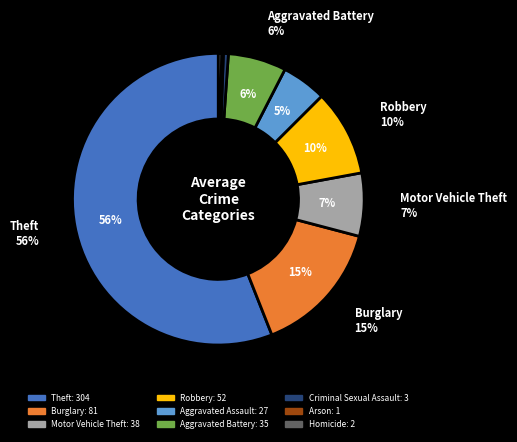

Rank the categories by value from lowest to highest.

Arson, Homicide, Criminal Sexual Assault, Aggravated Assault, Aggravated Battery, Motor Vehicle Theft, Robbery, Burglary, Theft